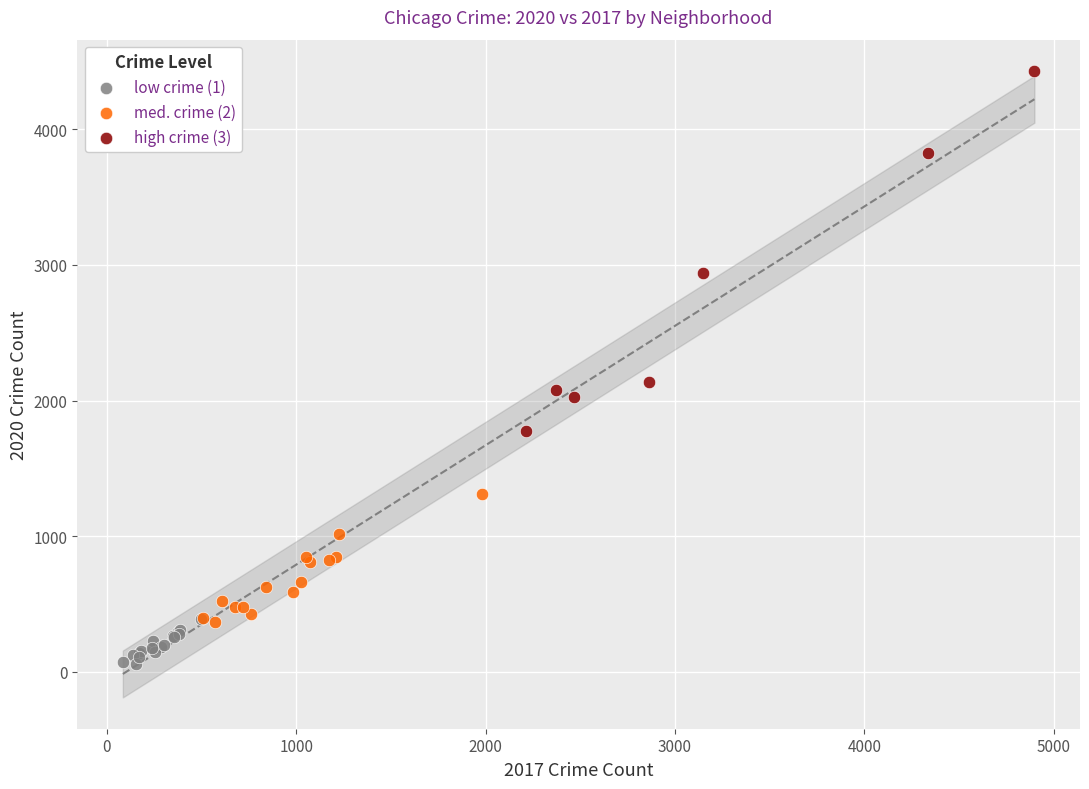

Which series has the widest spread of Y values?

high crime (3)